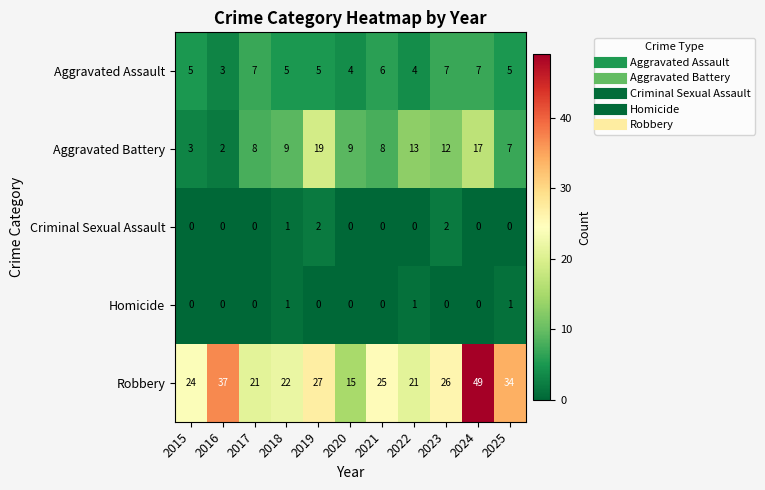

What is the difference between the maximum and minimum values in the Aggravated Battery series?

17